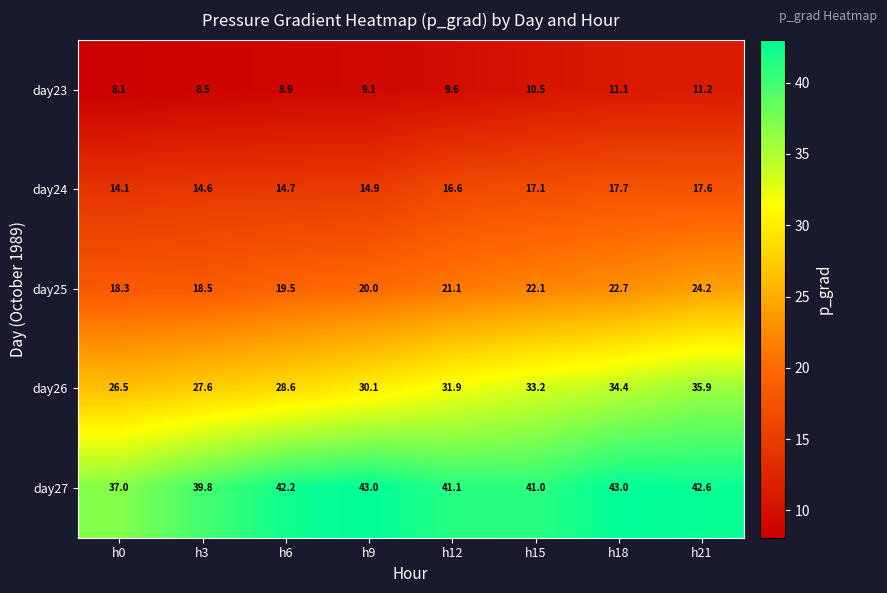

At how many categories does at least one series exceed 23?

8